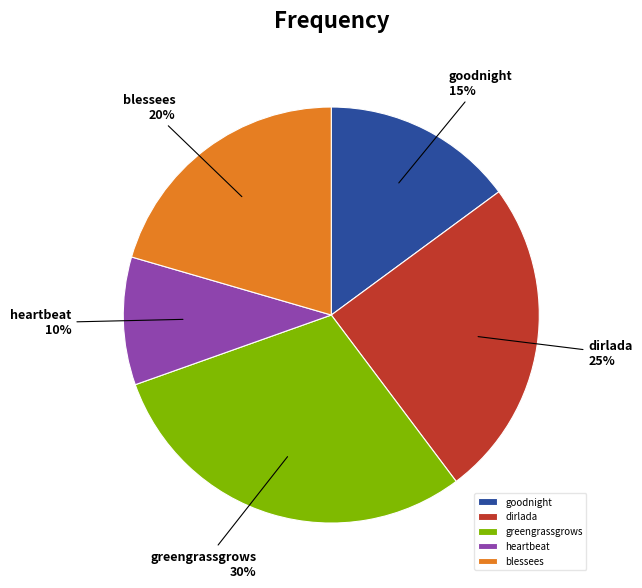

Is the sum of blessees and goodnight greater than half?

No